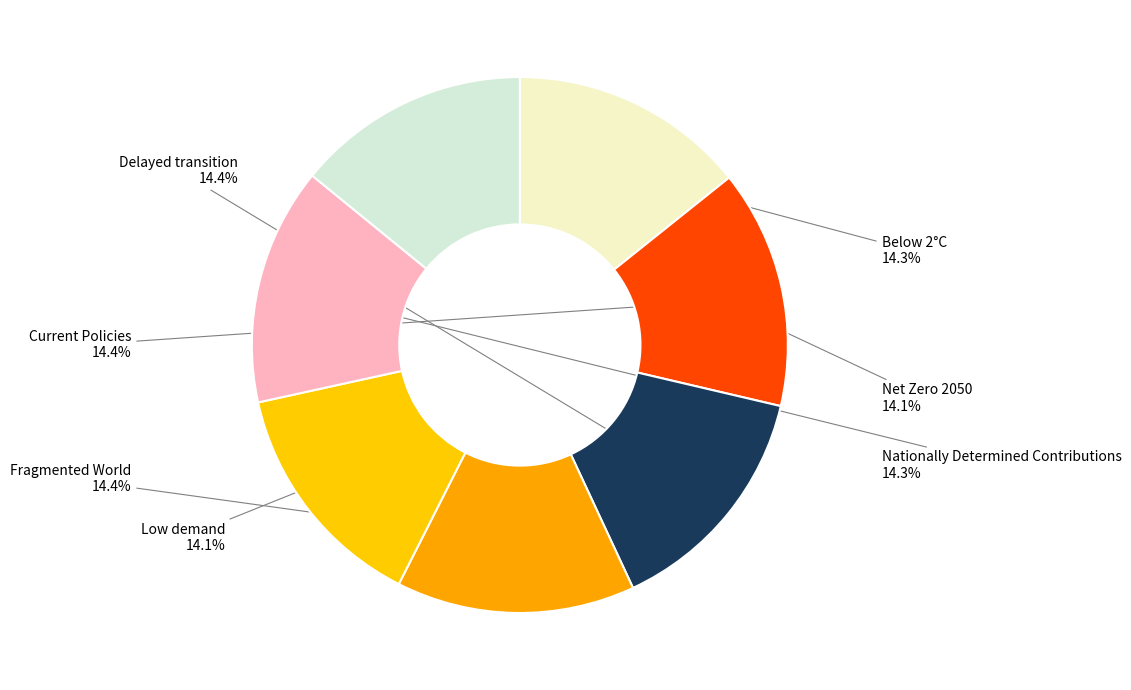

The Net Zero 2050 slice represents 26% of the pie. True or false?

False